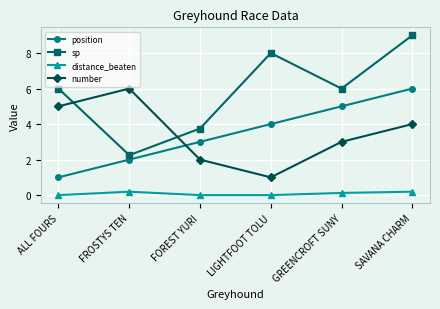

Which category has the highest value in the position series?

SAVANA CHARM